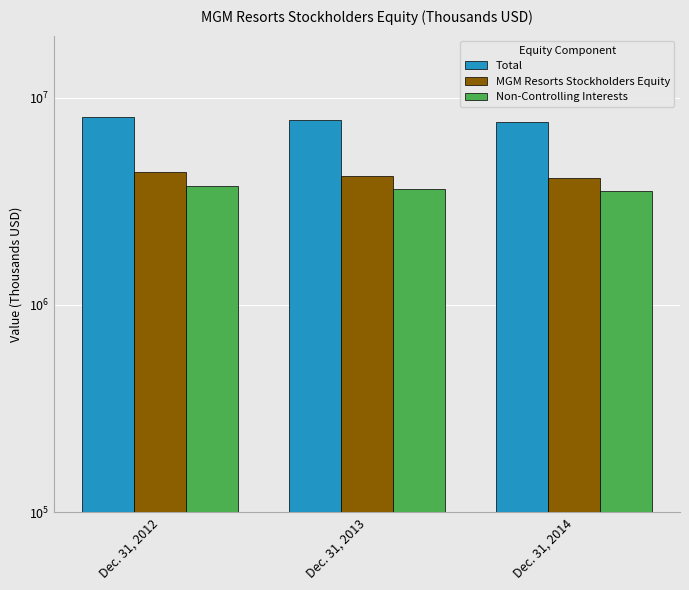

How many series are shown in this chart?

3